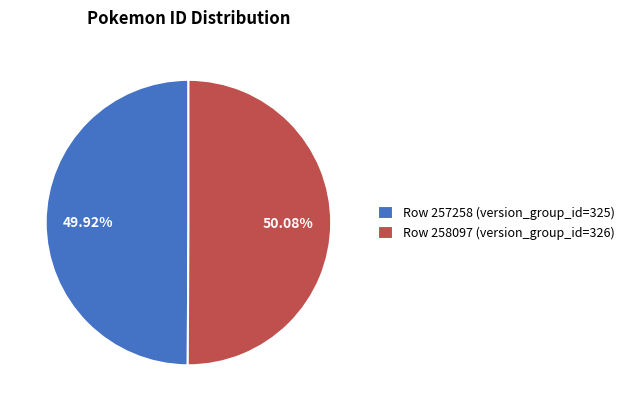

Do Row 258097 (version_group_id=326) and Row 257258 (version_group_id=325) together represent more than half of the pie?

Yes